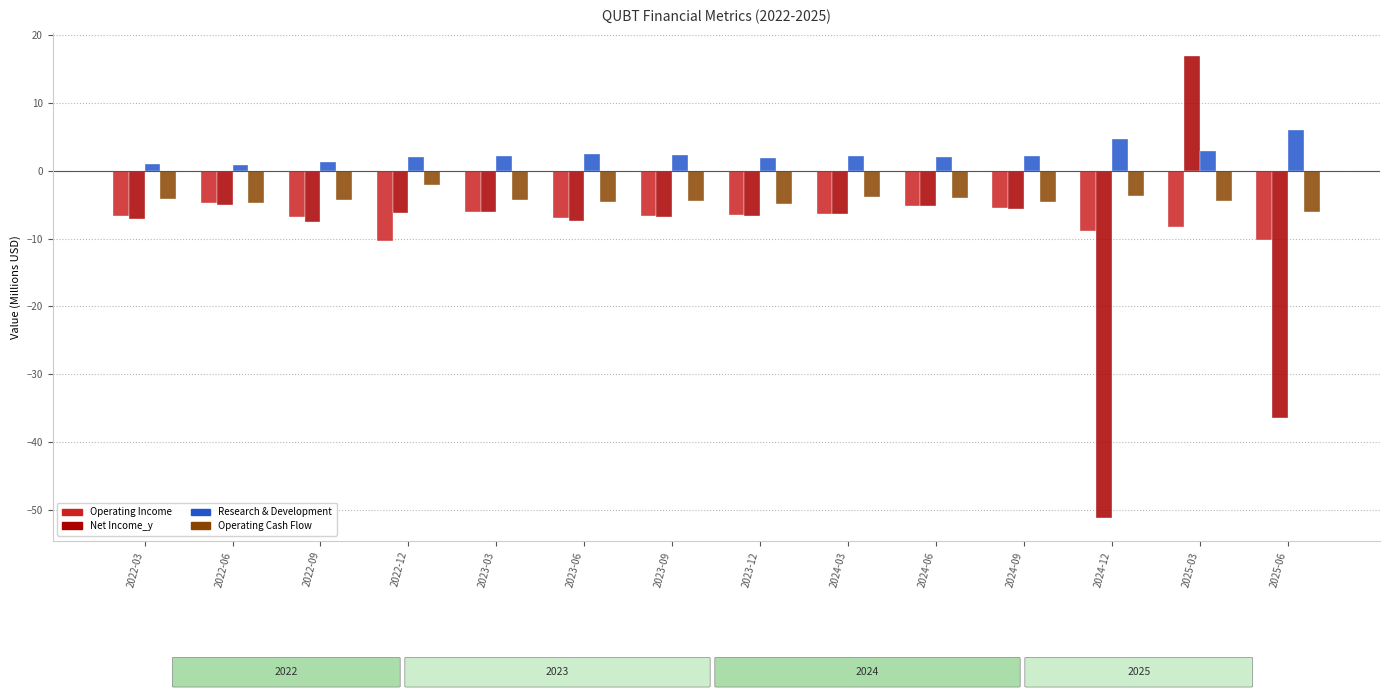

Which series has the widest spread of values?

Net Income_y